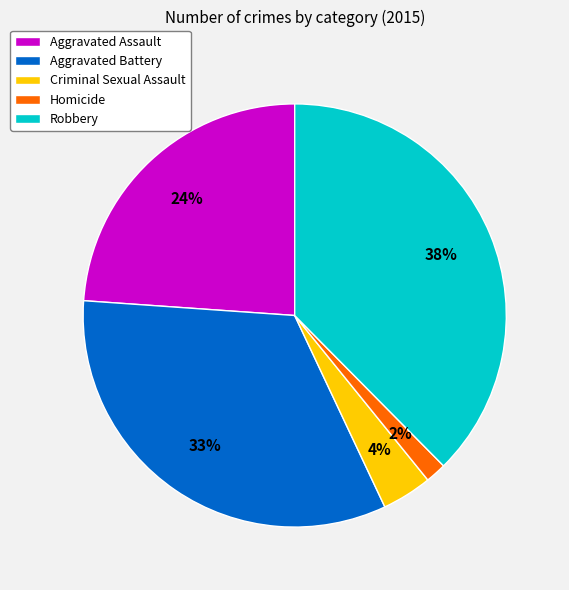

Does any single category account for the majority?

No